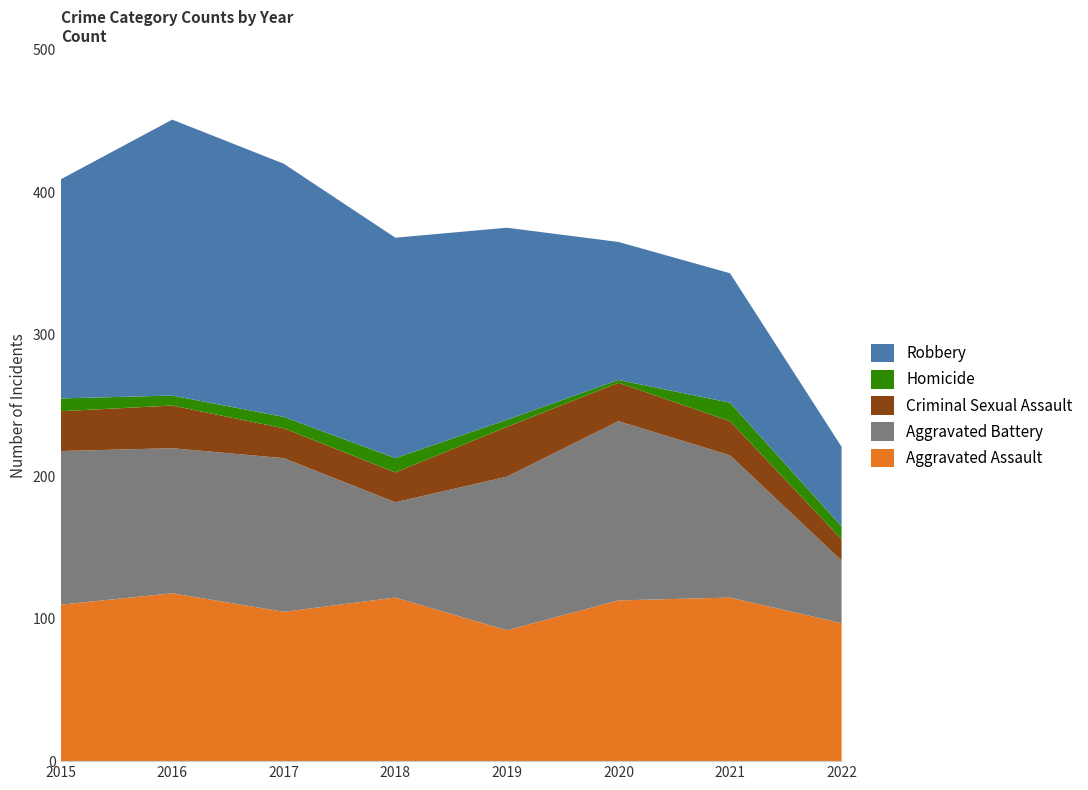

Reading left to right, what are all the values shown in this chart?

Aggravated Assault: 110	118	105	115	92	113	115	97
Aggravated Battery: 108	102	108	67	108	126	100	44
Criminal Sexual Assault: 28	30	21	21	35	27	24	15
Homicide: 9	7	8	10	5	2	13	9
Robbery: 154	194	178	155	135	97	91	56